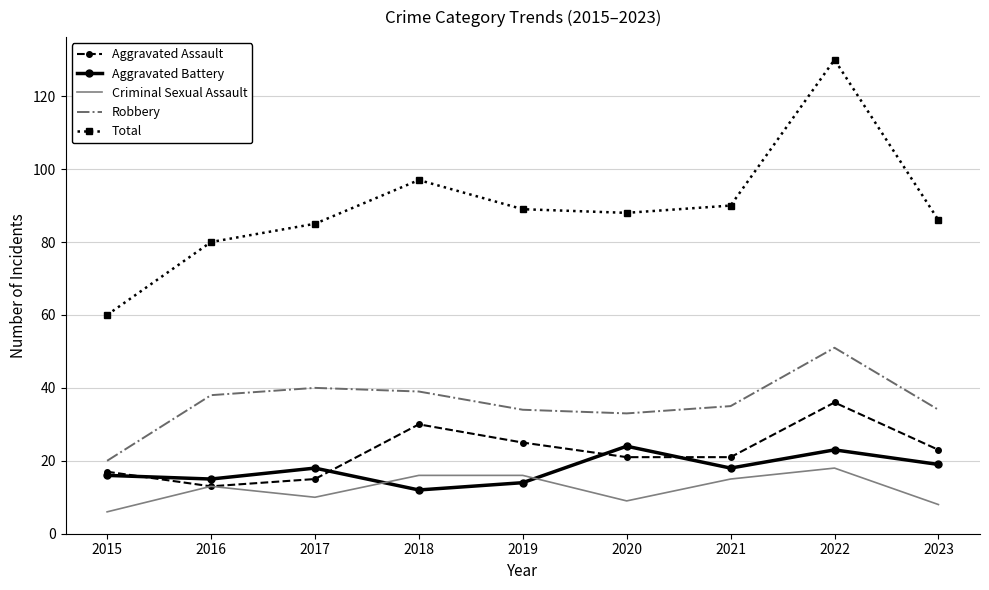

What is the maximum value shown in the chart?

130